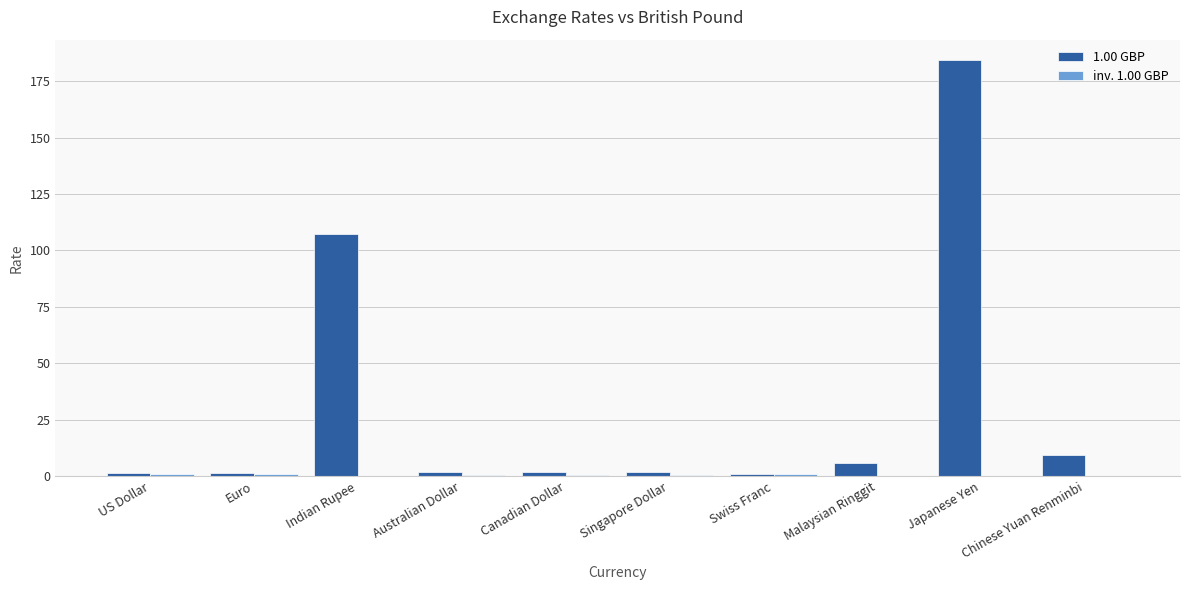

Which series has the largest total across all categories?

1.00 GBP